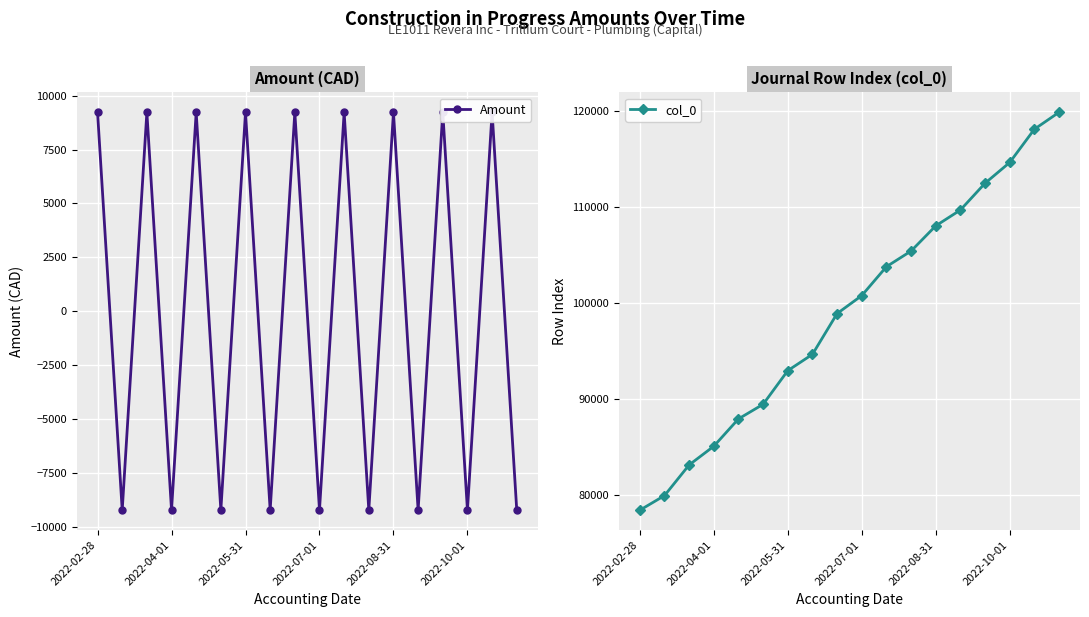

True or false: col_0 has more than 1 interior local peaks.

False